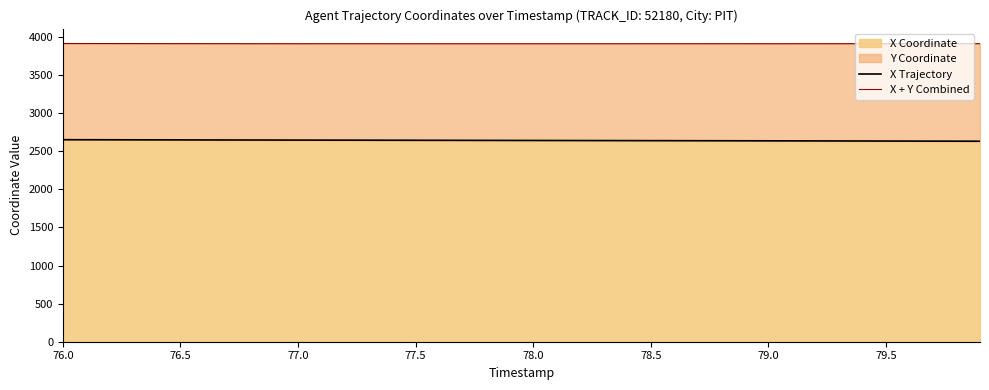

Reading right to left, transcribe all the data shown in this chart.

X Trajectory: 2632.9	2633.5	2634.1	2634.6	2635.2	2635.8	2636.3	2636.9	2637.4	2637.9	2638.4	2639.0	2639.5	2640.0	2640.5	2641.0	2641.5	2642.0	2642.5	2642.9	2643.4	2643.9	2644.4	2644.8	2645.3	2645.8	2646.3	2646.8	2647.2	2647.7	2648.2	2648.7	2649.2	2649.7	2650.2	2650.7	2651.2	2651.7	2652.2	2652.7
X + Y Combined: 3913.7	3913.7	3913.6	3913.5	3913.5	3913.4	3913.3	3913.3	3913.2	3913.1	3913.1	3913.0	3913.0	3912.9	3912.9	3912.8	3912.8	3912.8	3912.7	3912.7	3912.7	3912.7	3912.7	3912.7	3912.8	3912.8	3912.9	3913.0	3913.1	3913.2	3913.3	3913.5	3913.7	3913.9	3914.2	3914.4	3914.7	3915.1	3915.4	3915.9